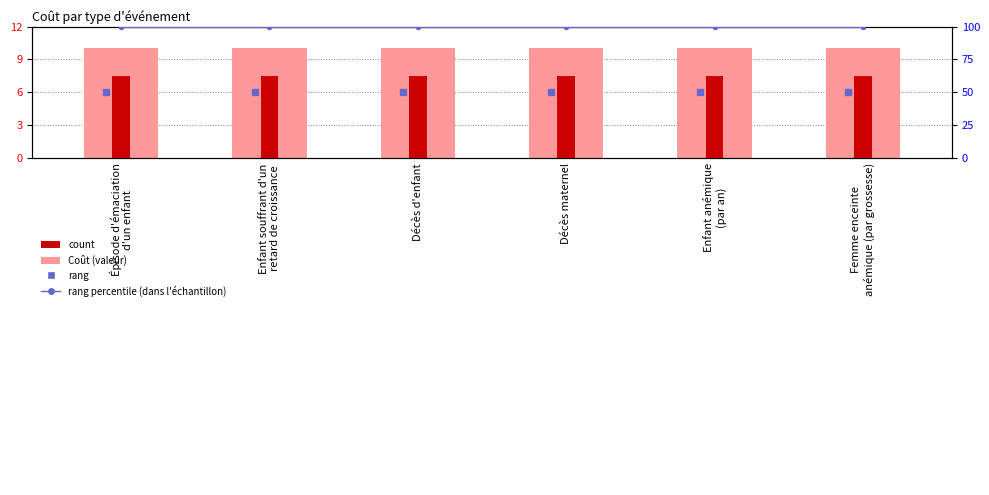

Which category has the highest value across all series?

Épisode d'émaciation
d'un enfant